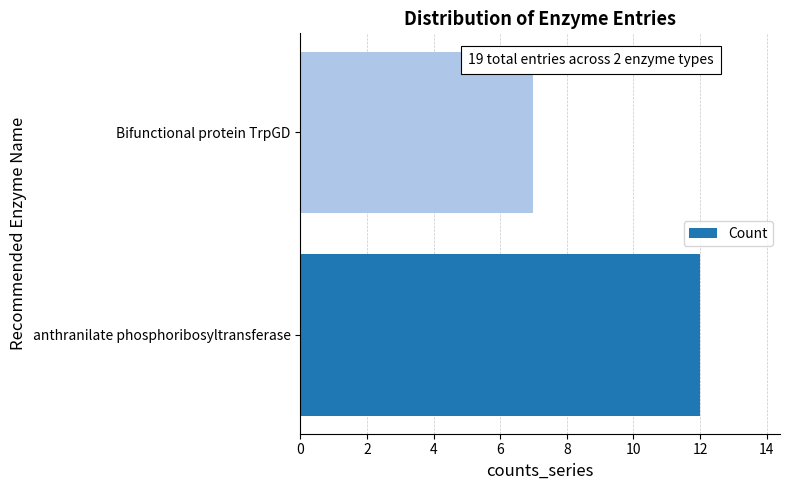

Where is the data nearest to the value 9?

Bifunctional protein TrpGD